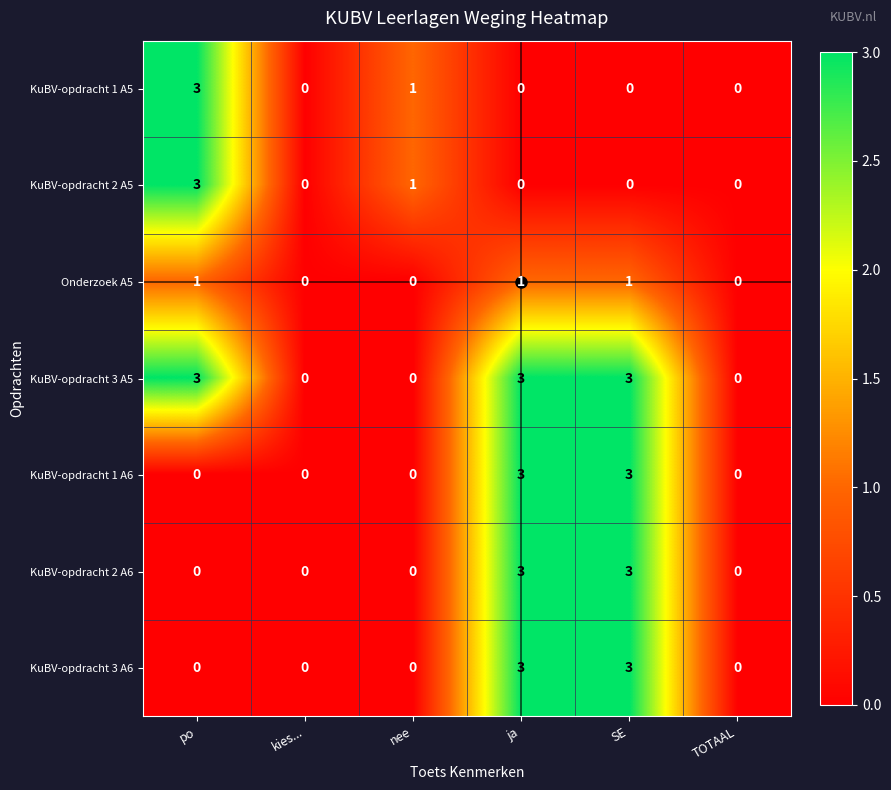

What is the difference between the KuBV-opdracht 3 A5 values at po and TOTAAL?

3